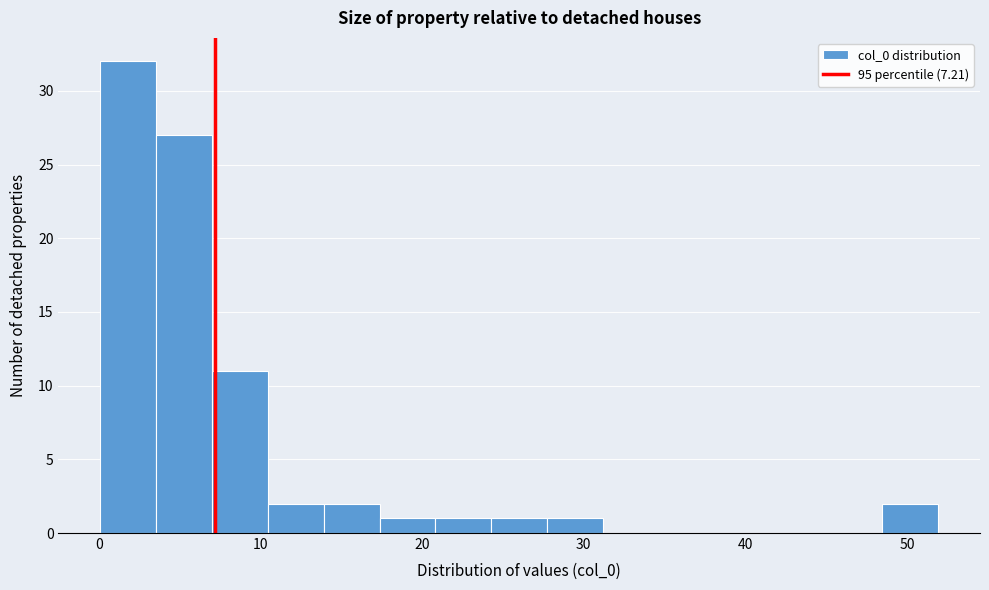

Around what value on the x-axis is the tallest bar? Give the approximate position of its centre, as read against the axis.

2